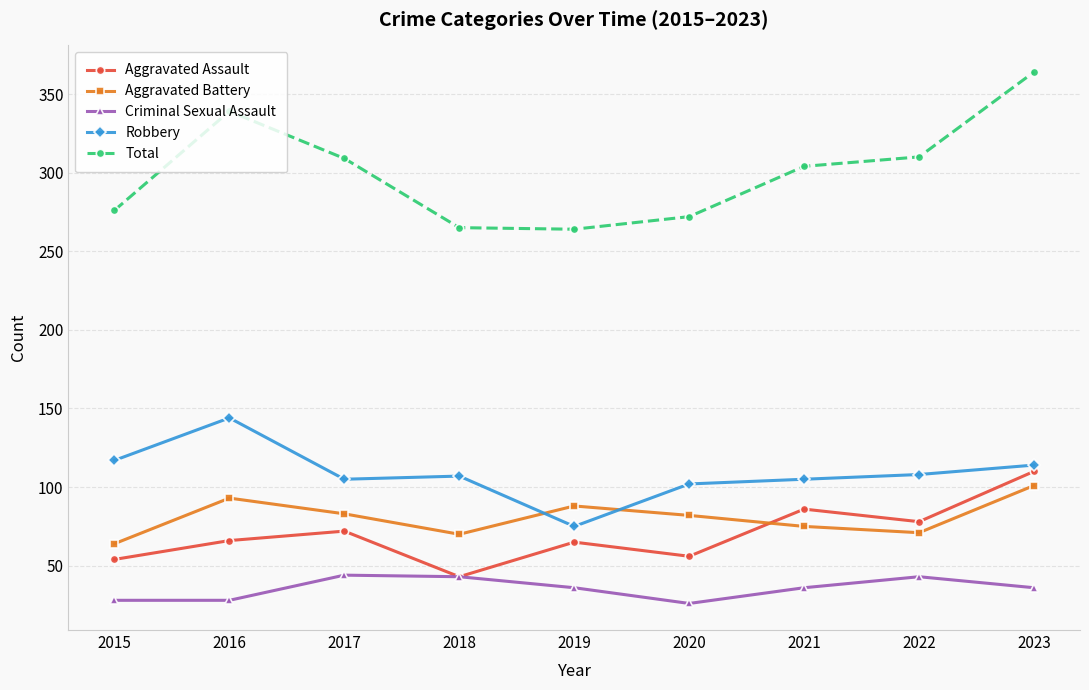

Which series changed the most between 2018 and 2021?

Aggravated Assault